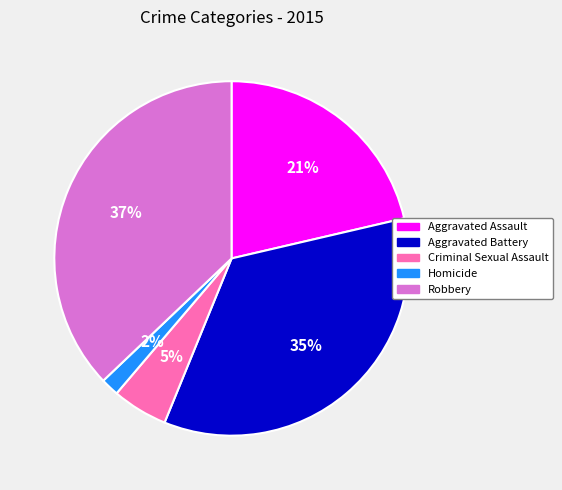

True or false: Robbery accounts for 49% of the total.

False